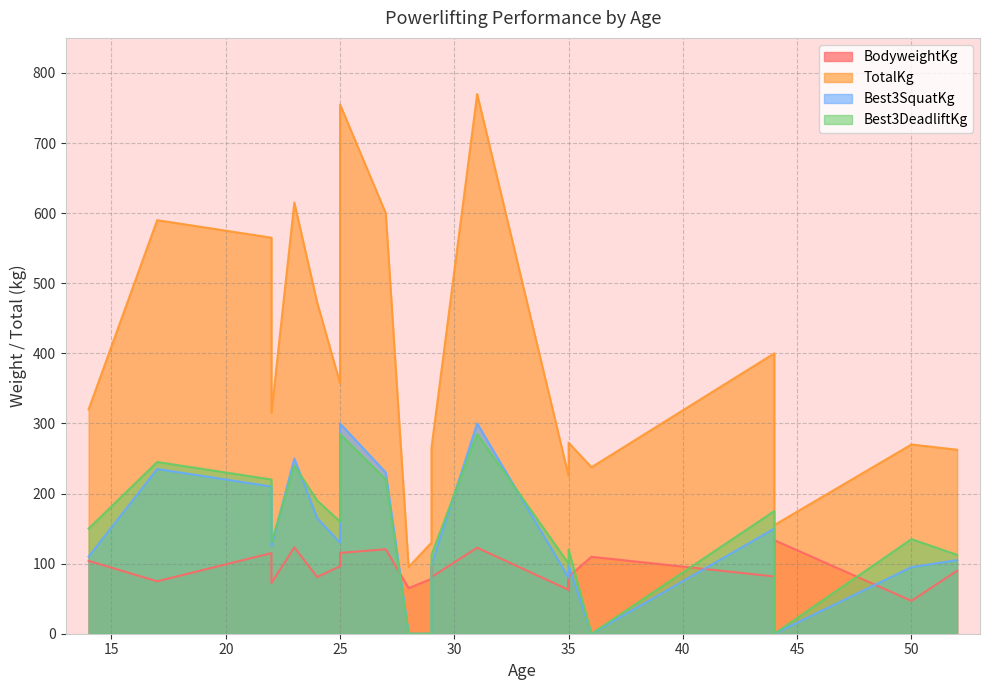

How many interior local peaks does the BodyweightKg series have?

6